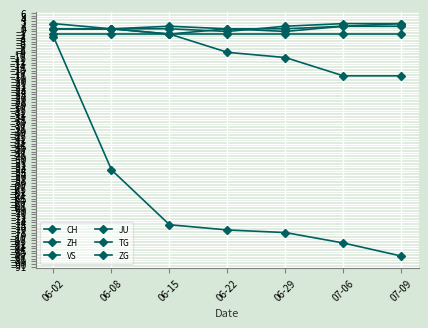

At which label does TG reach its minimum?

06-22